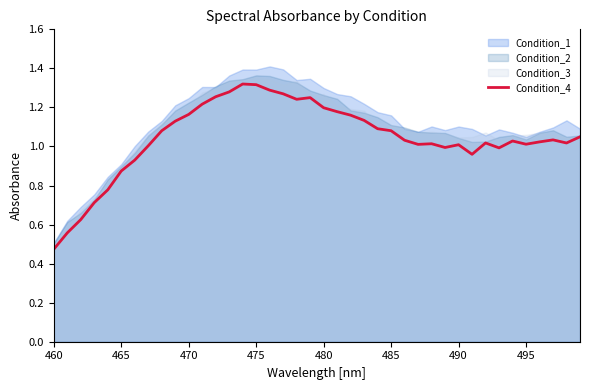

Is it true that the value at 21 is 1.8?

False